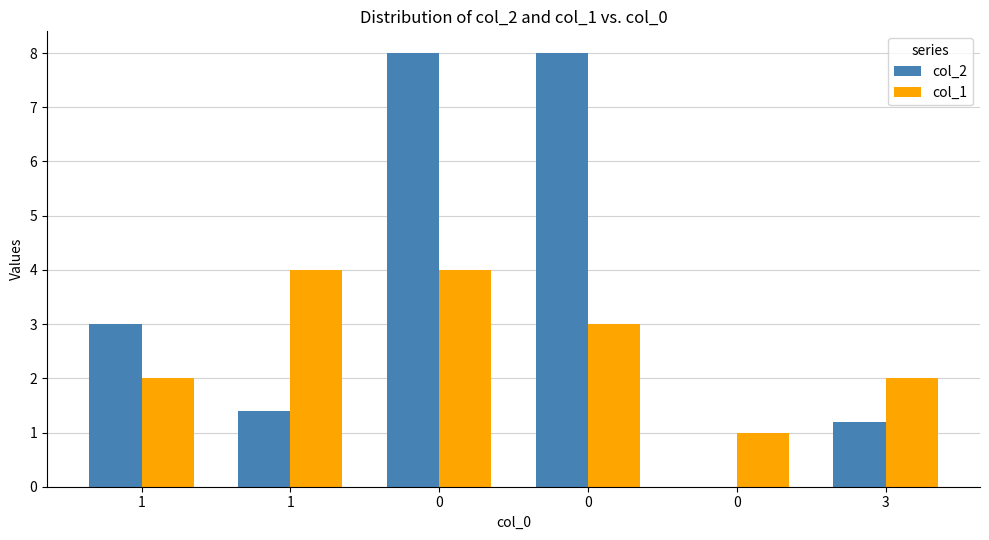

Reading left to right, what are all the values shown in this chart?

col_2: 3.0	1.4	8.0	8.0	0.0	1.2
col_1: 2.0	4.0	4.0	3.0	1.0	2.0